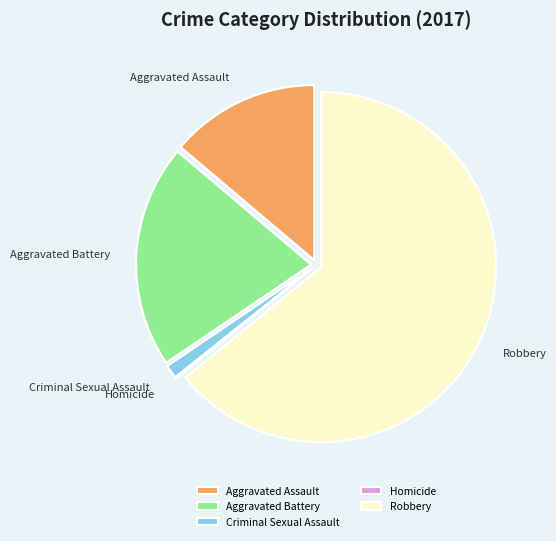

Between Robbery and Aggravated Assault, which is larger?

Robbery